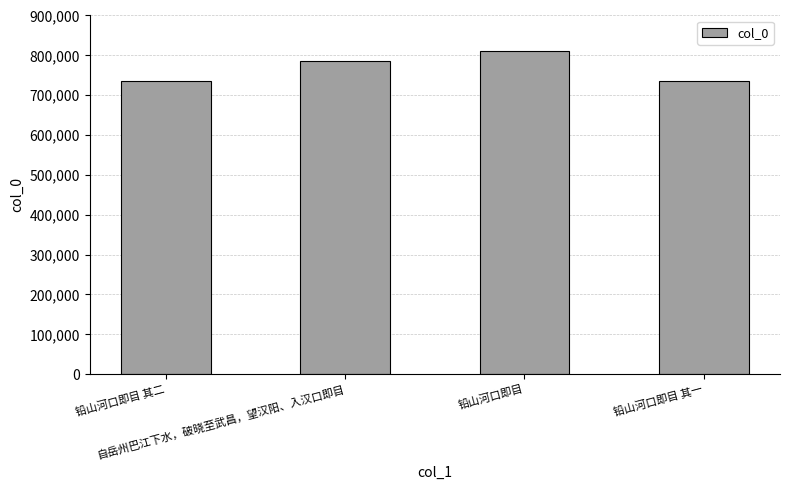

Which has a higher value, 铅山河口即目 其一 or 自岳州巴江下水，破晓至武昌，望汉阳、入汉口即目?

自岳州巴江下水，破晓至武昌，望汉阳、入汉口即目